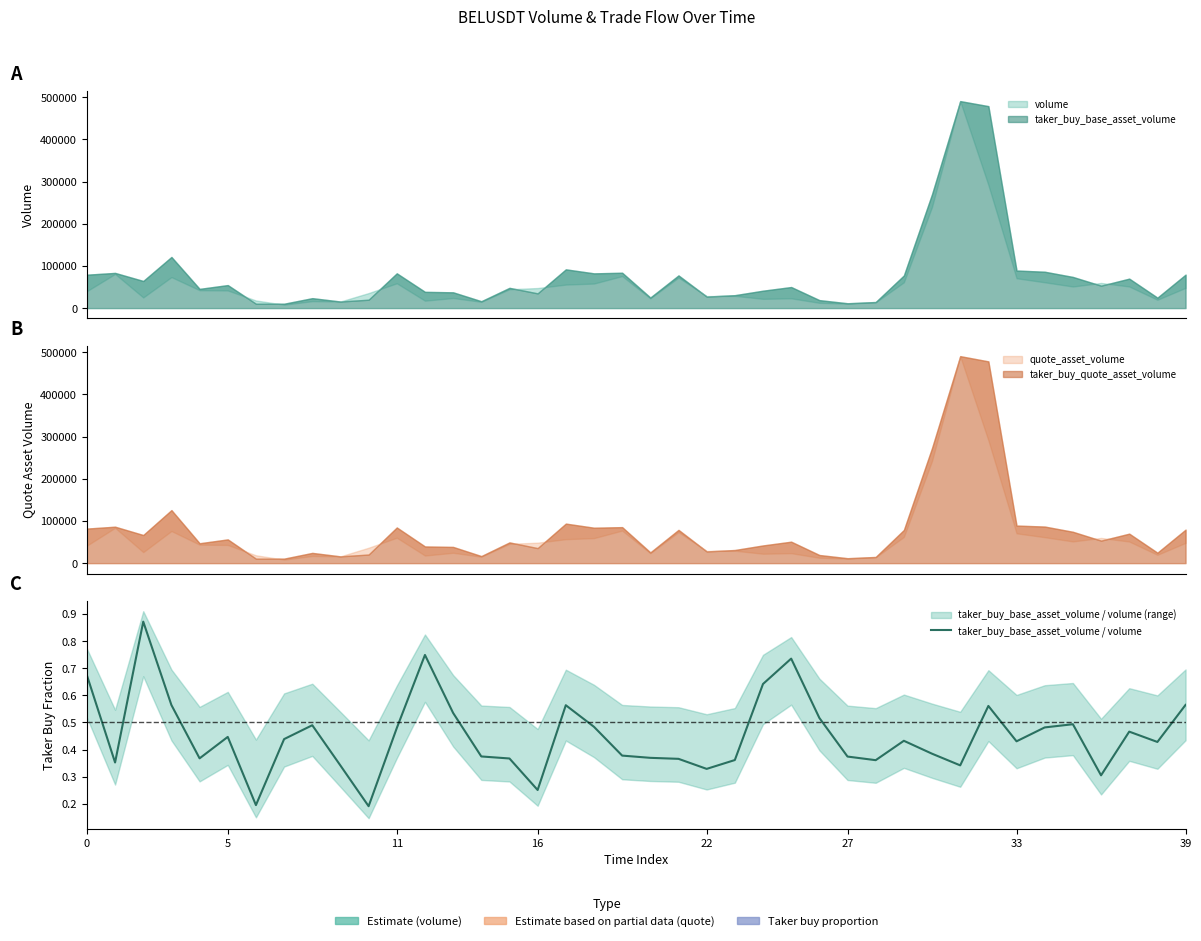

How many values are between 0 and 1?

40